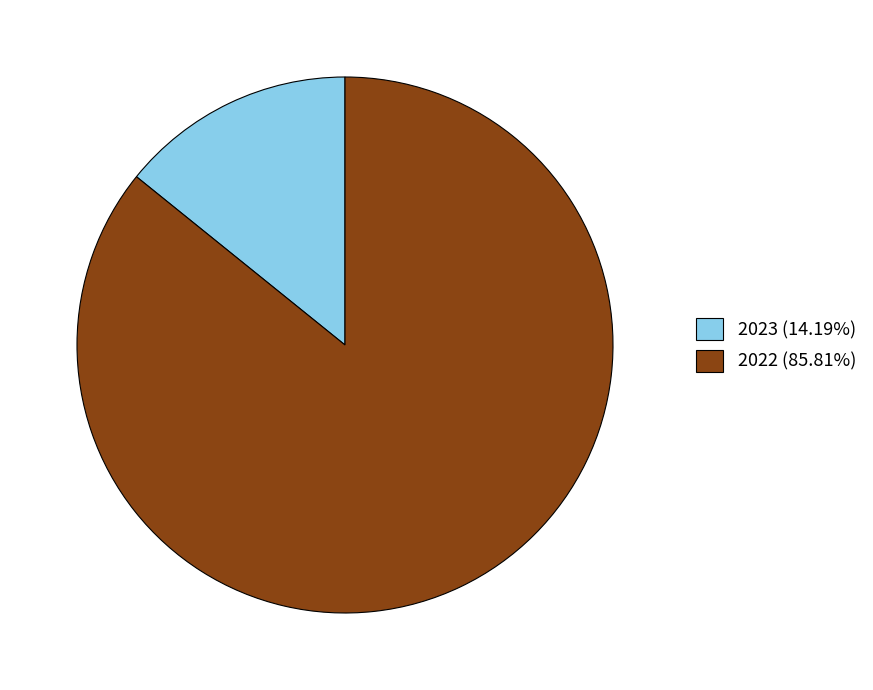

Approximately how many times larger is the value at 2022 (85.81%) compared to 2023 (14.19%)?

6.0